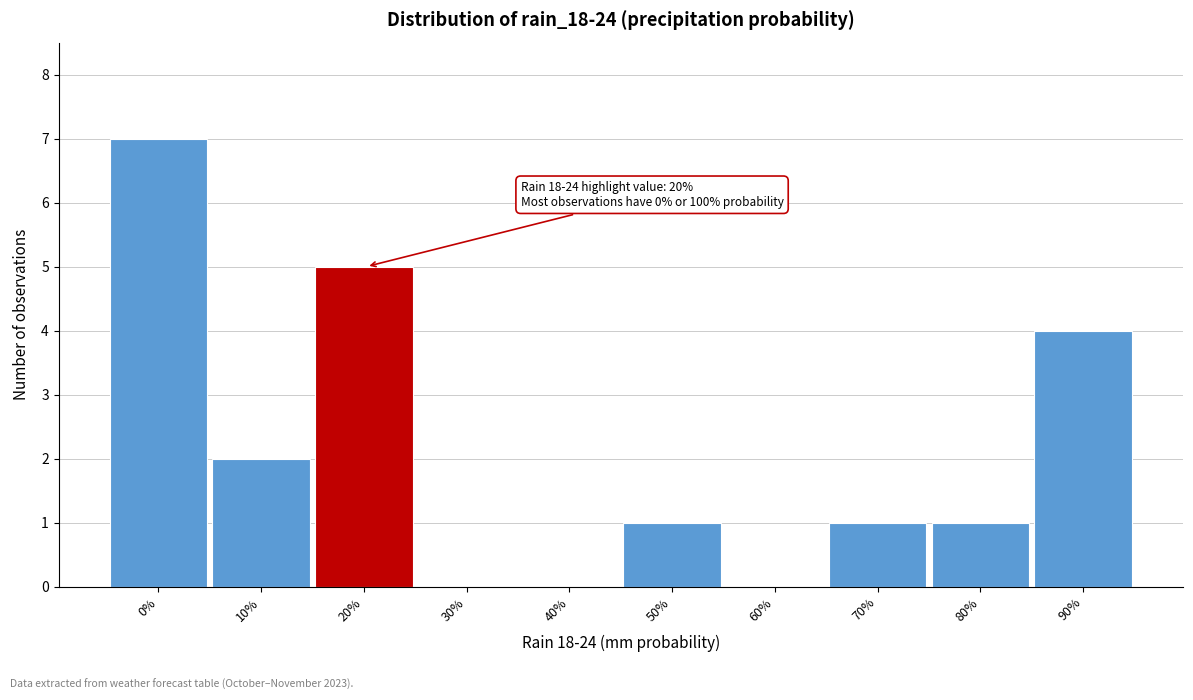

Reading left to right, extract all data points from this chart.

0%=7	10%=2	20%=5	30%=0	40%=0	50%=1	60%=0	70%=1	80%=1	90%=4